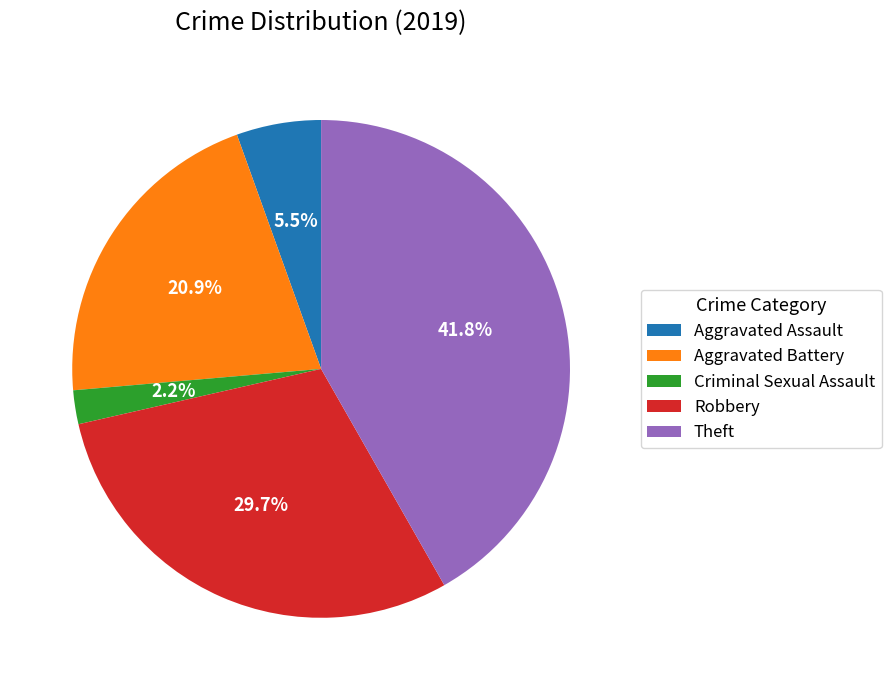

The Aggravated Assault slice represents 13% of the pie. True or false?

False